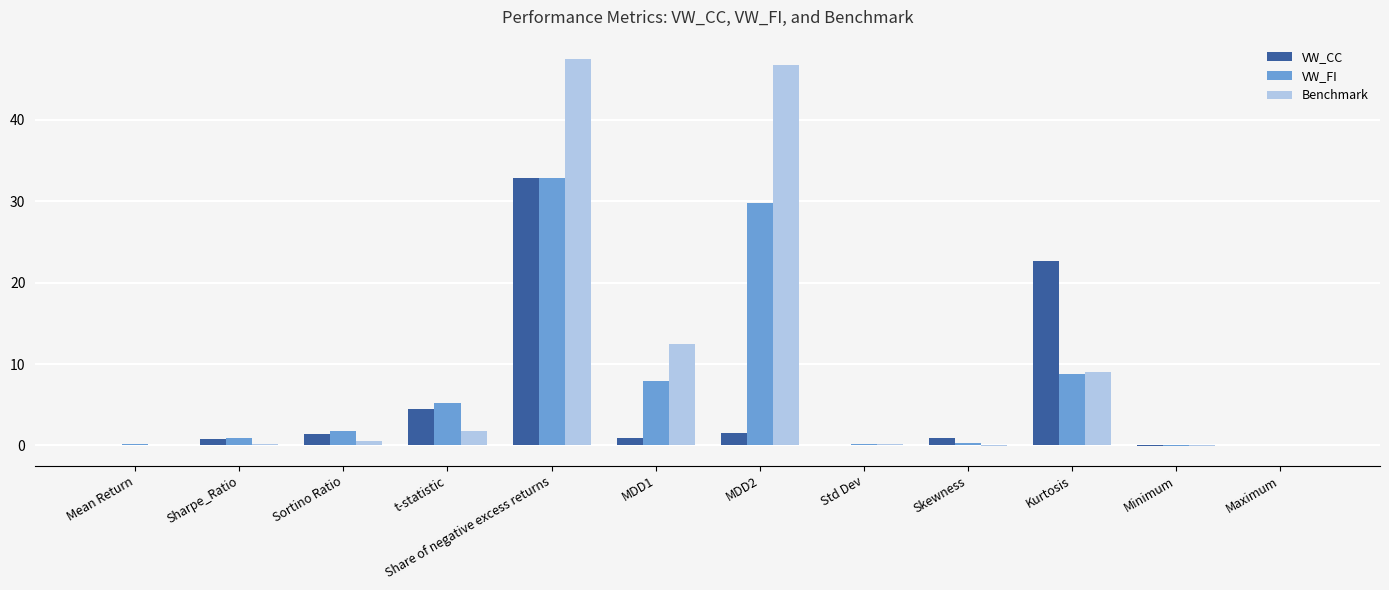

What is the sum of all VW_FI values?

87.8